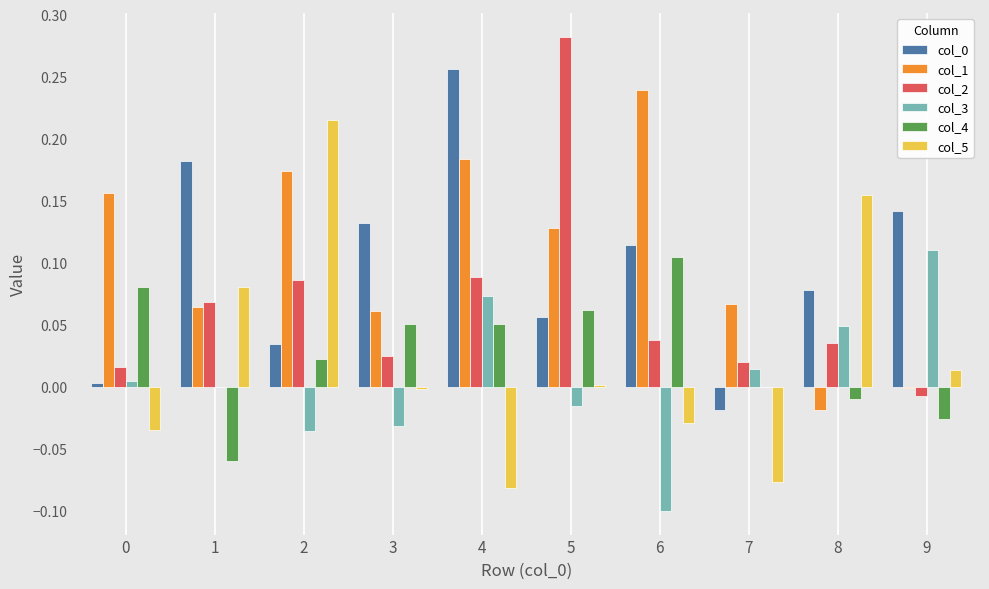

Is the value of col_4 at 1 greater than the value of col_5 at 1?

No